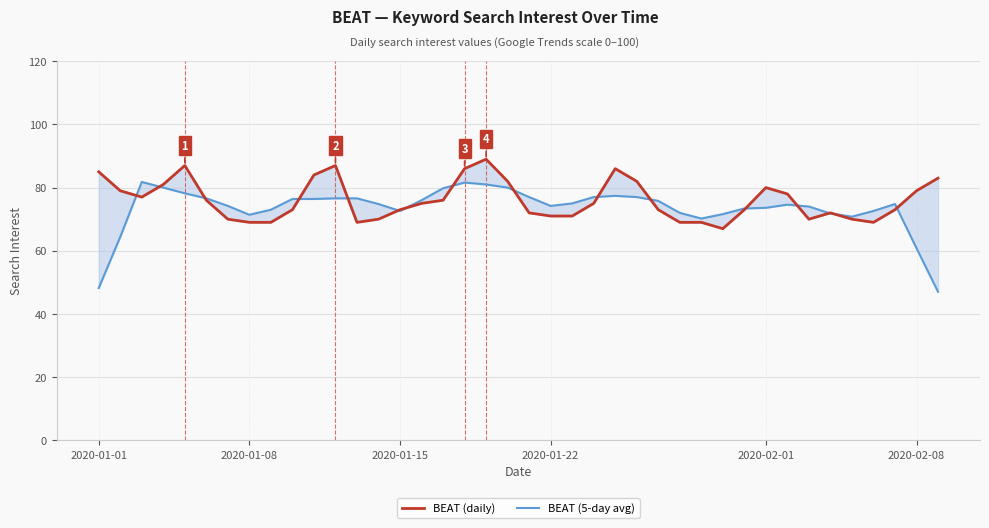

Rank the series by their average value, from lowest to highest.

BEAT (5-day avg), BEAT (daily)